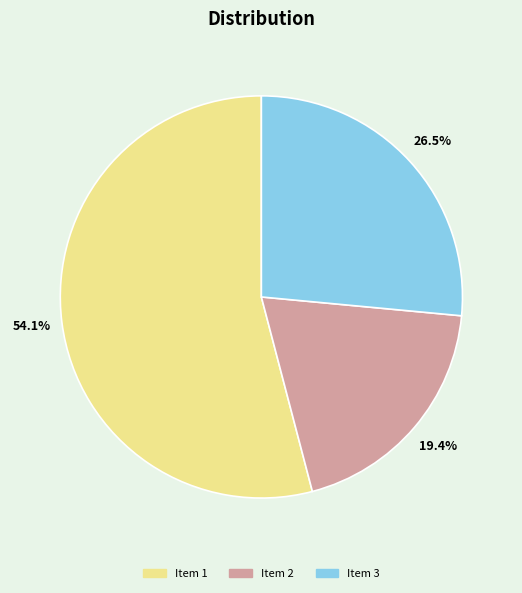

Approximately how many times larger is the value at Item 3 compared to Item 1?

0.5